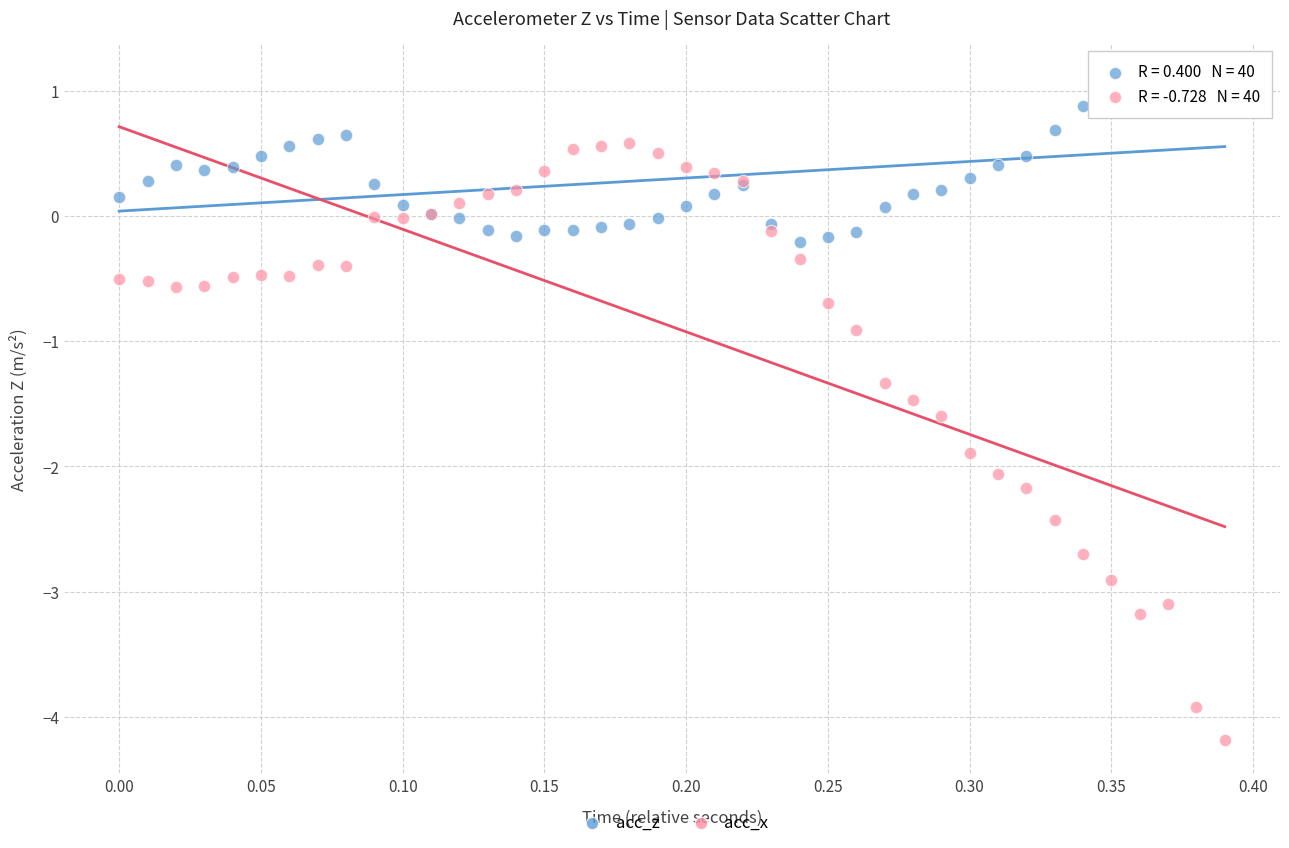

Which series reaches the maximum Y coordinate?

acc_z